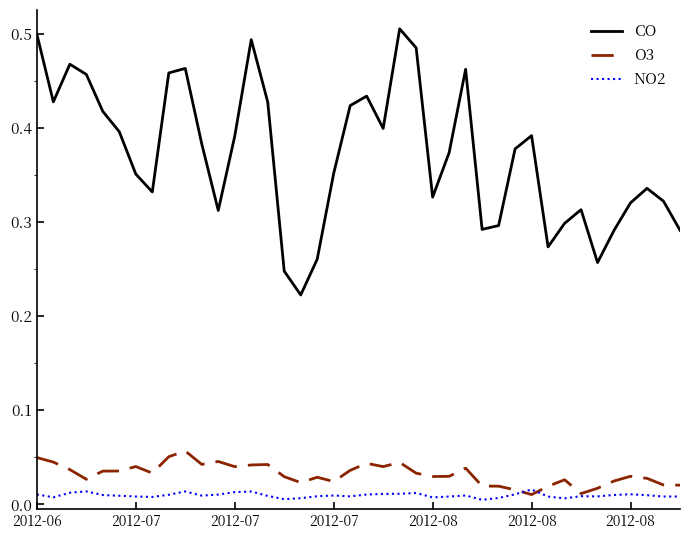

Which series has the largest range (max minus min)?

CO